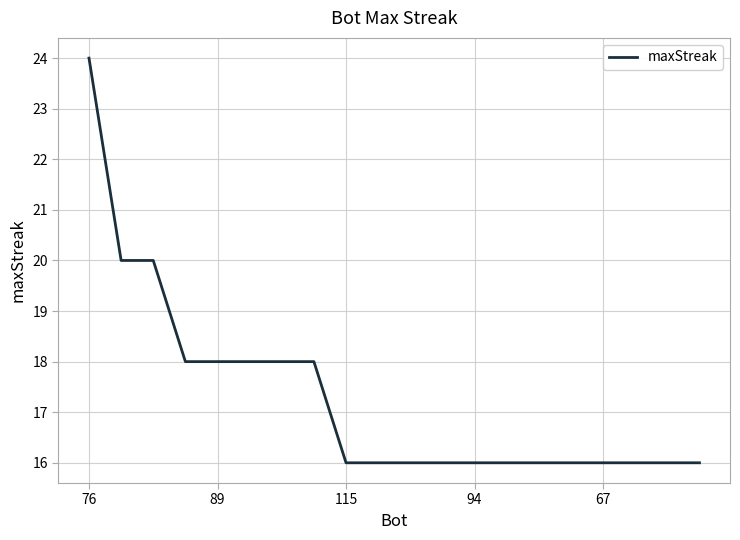

Reading right to left, extract all data points from this chart.

16	16	16	16	16	16	16	16	16	16	16	16	18	18	18	18	18	20	20	24